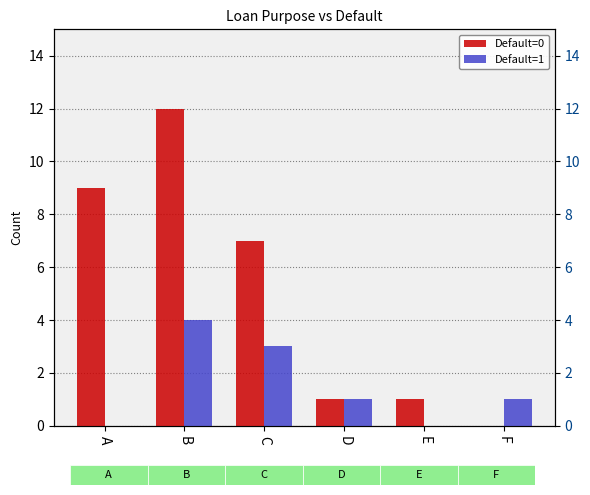

Are the bars grouped side by side (vs. stacked)?

Yes